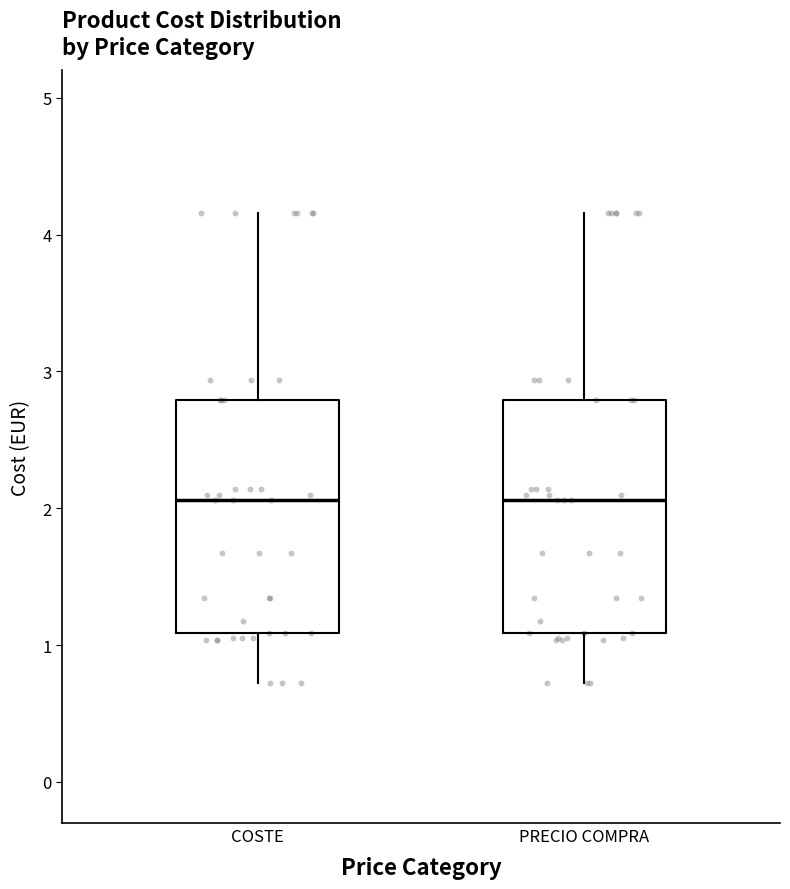

Reading left to right, read every box against the y-axis: the position of its median line, the range the box covers, and the ends of its whiskers. The values are not printed on the chart, so give them approximately, as read against the axis.

COSTE: median 2.1, box 1.1 to 2.8, whiskers 0.7 to 4.2
PRECIO COMPRA: median 2.1, box 1.1 to 2.8, whiskers 0.7 to 4.2